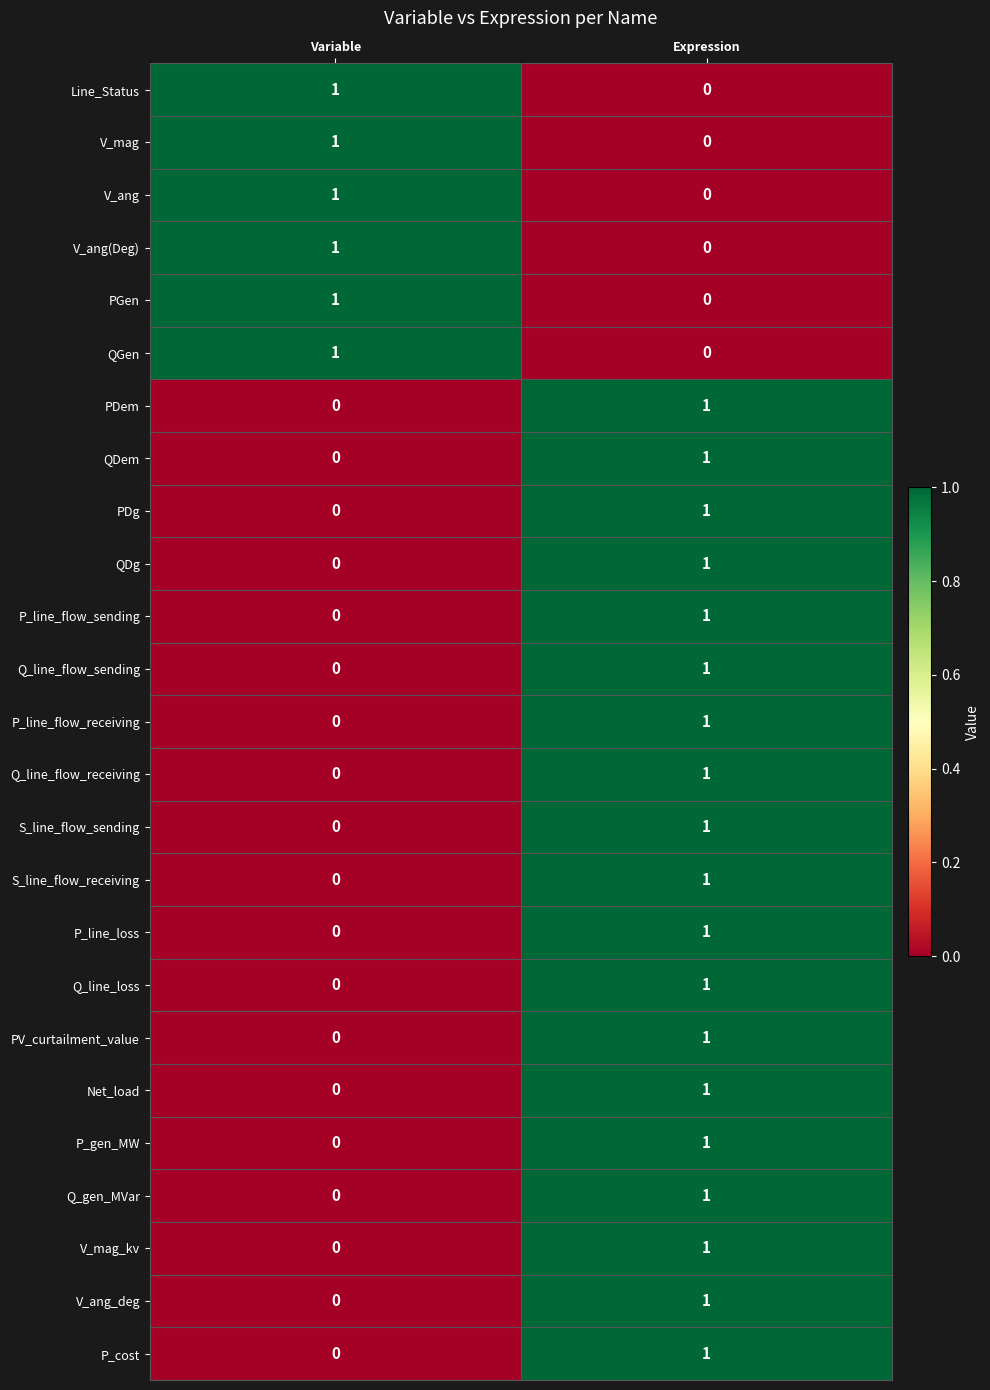

Count the number of data series in this chart.

25